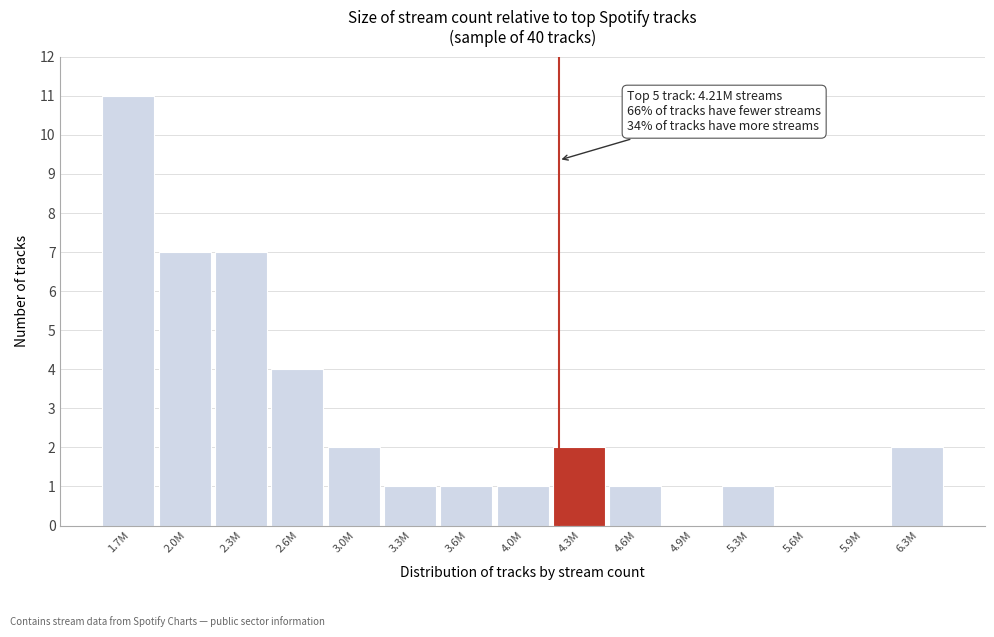

Reading left to right, what are all the values shown in this chart?

1.7M=11	2.0M=7	2.3M=7	2.6M=4	3.0M=2	3.3M=1	3.6M=1	4.0M=1	4.3M=2	4.6M=1	4.9M=0	5.3M=1	5.6M=0	5.9M=0	6.3M=2